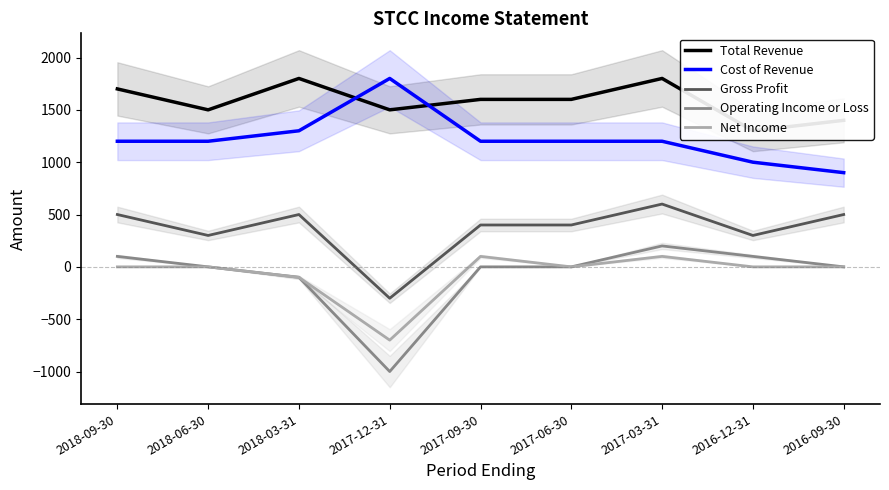

What is the sum of the Operating Income or Loss values at 2018-09-30 and 2017-12-31?

-900